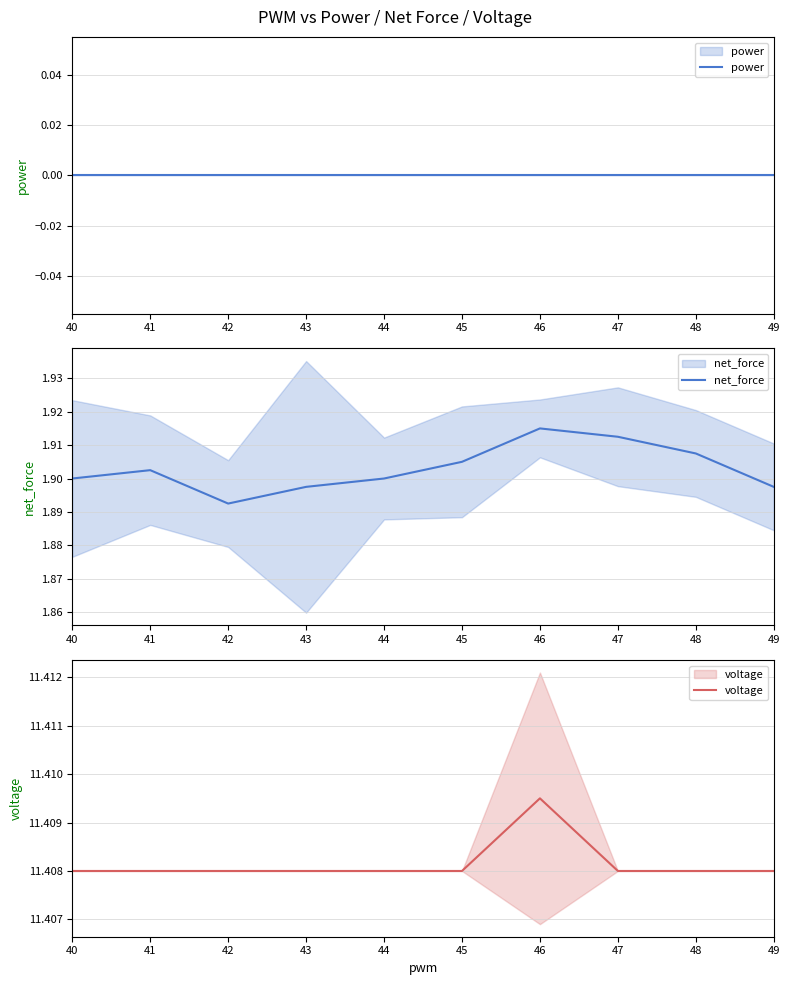

Which has a higher value, 43 or 42?

43